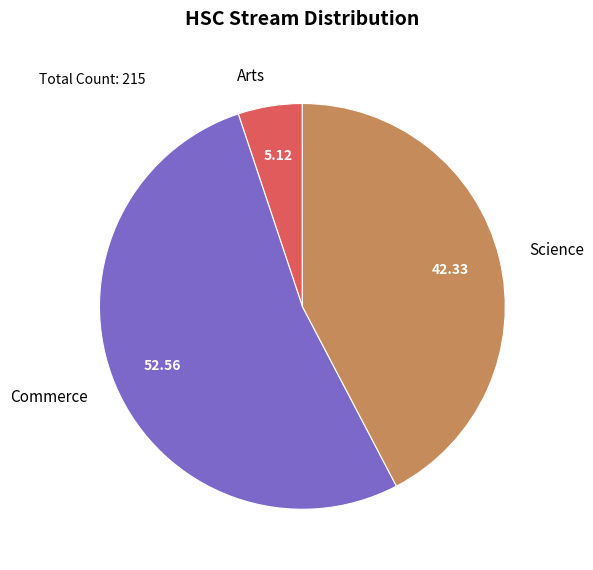

True or false: Commerce accounts for 53% of the total.

True